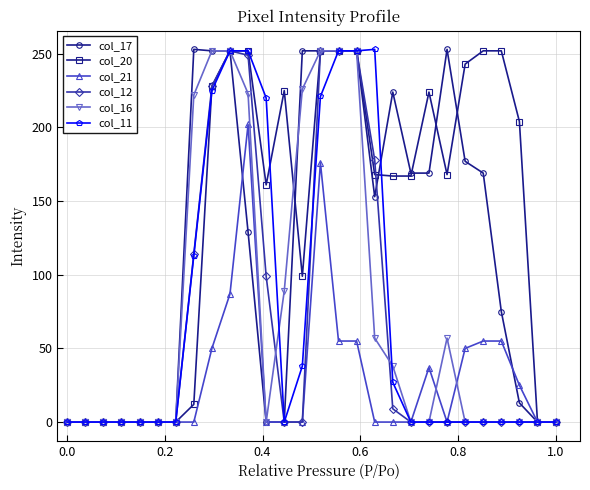

Which series has the largest total across all categories?

col_20